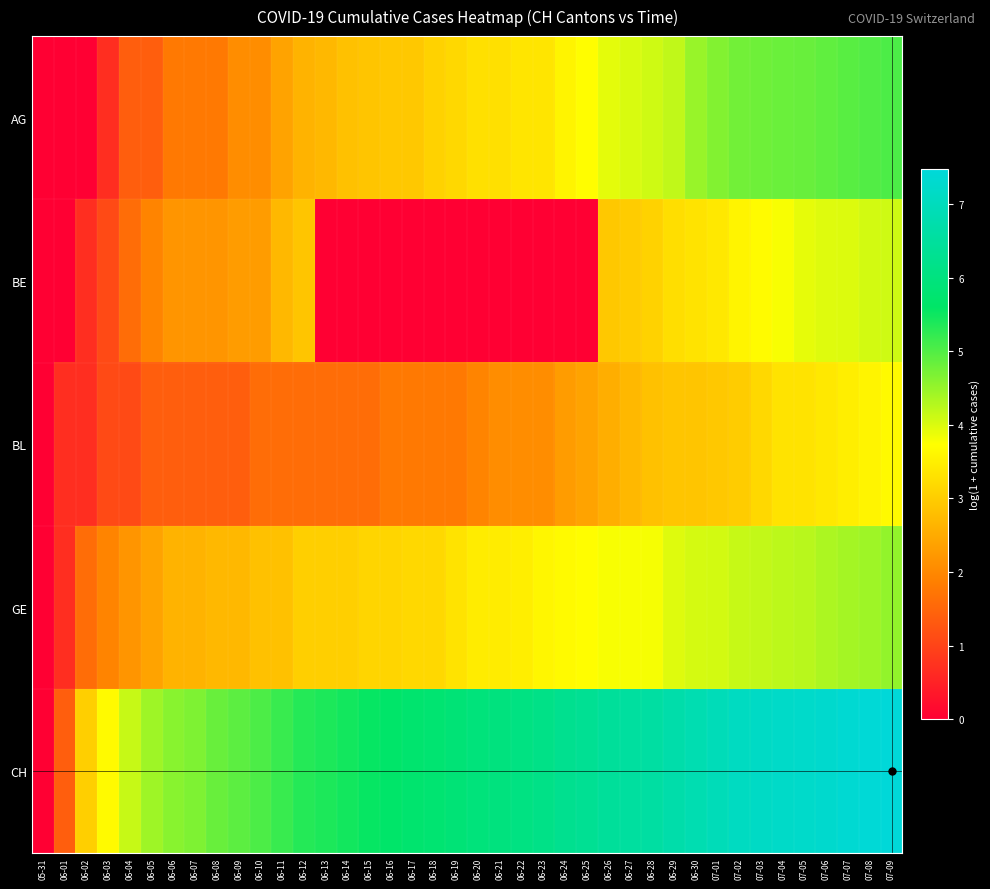

Count the number of data series in this chart.

5